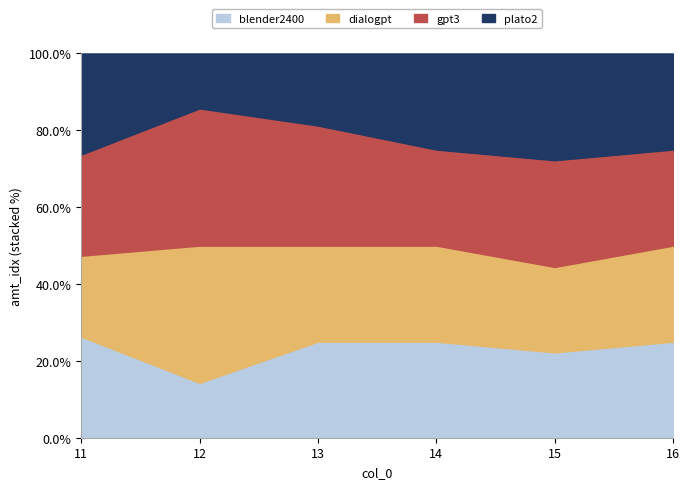

At which category does blender2400 reach its first local valley?

12